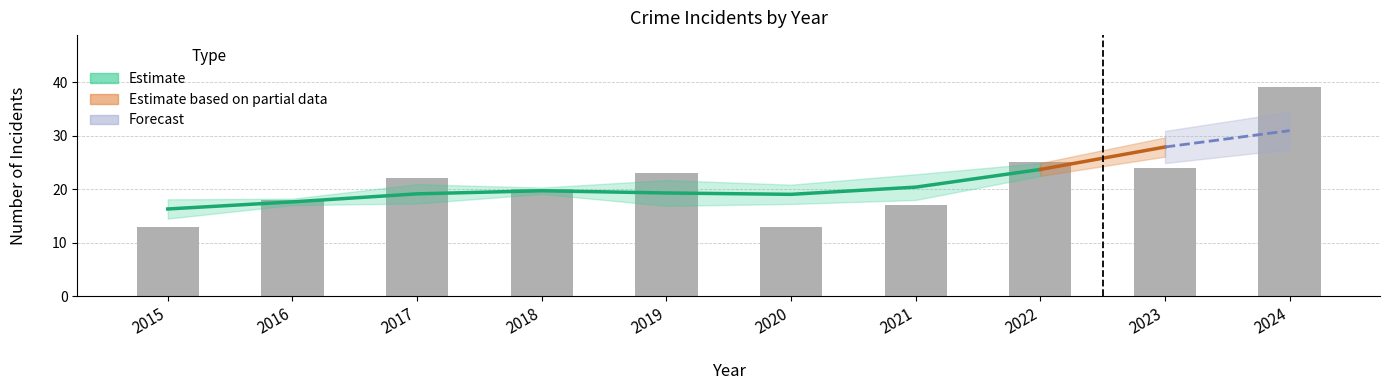

Where does the Robbery series first go above 14?

2016